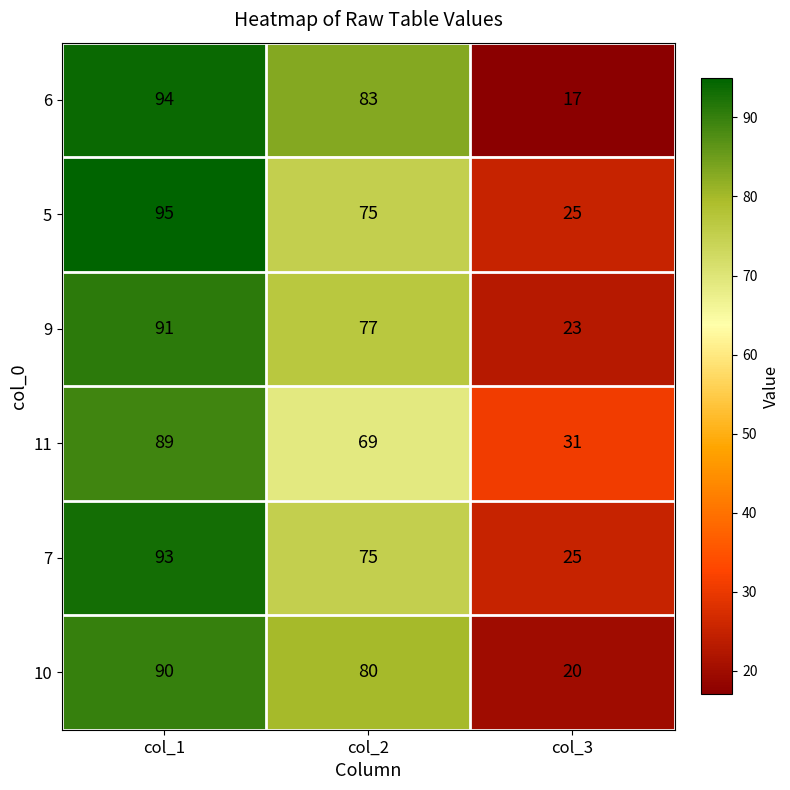

List the series in order of their peak value, highest first.

5, 6, 7, 9, 10, 11